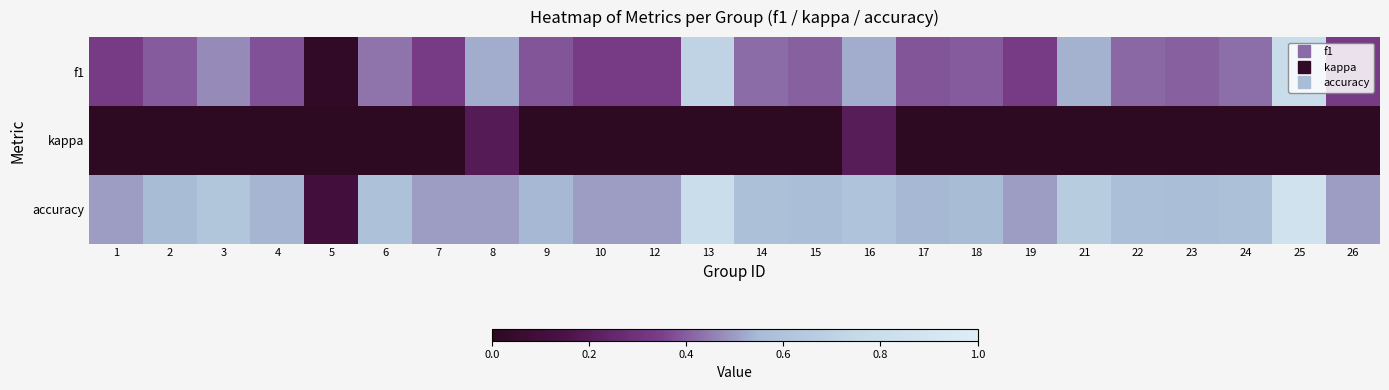

At which category is the sum across all series the highest?

25